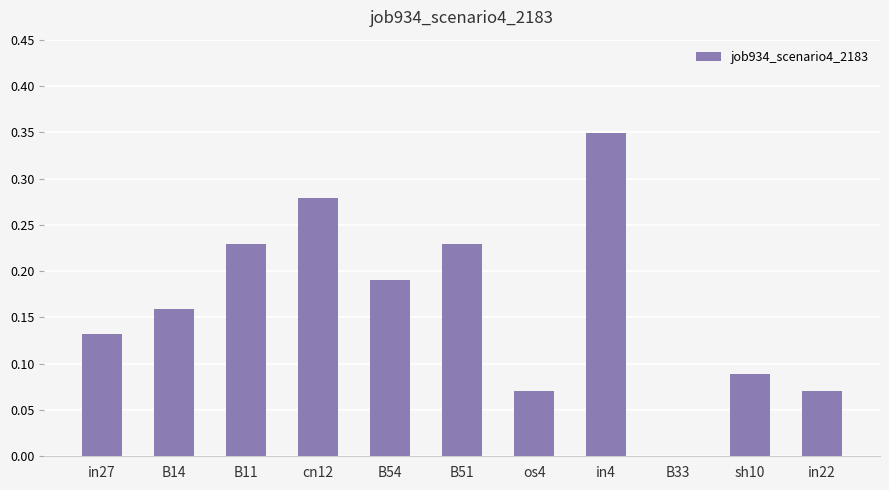

Are the bars horizontal?

No